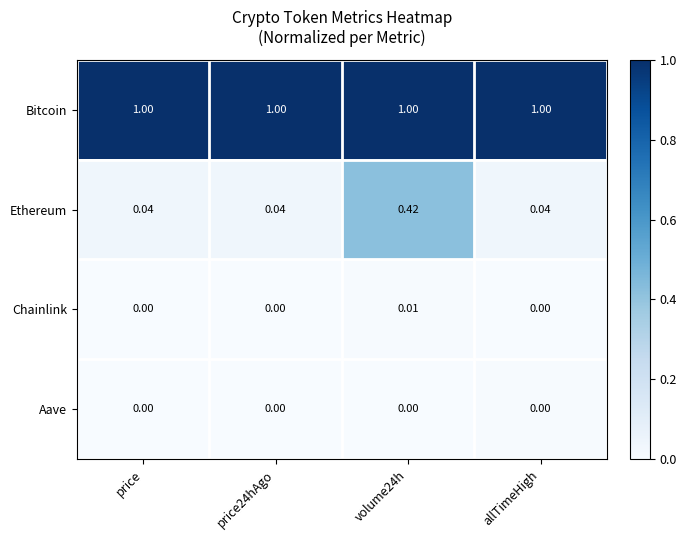

Which series changed the most between price and volume24h?

Ethereum